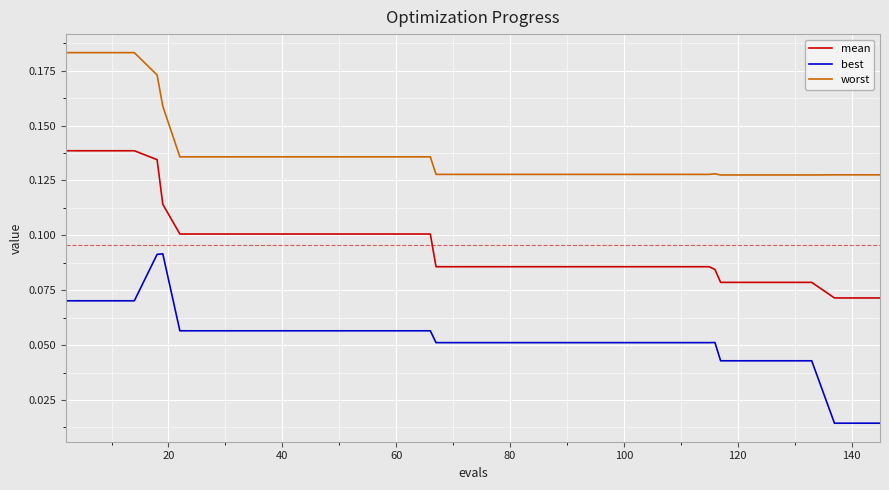

True or false: worst and best cross at least once.

False